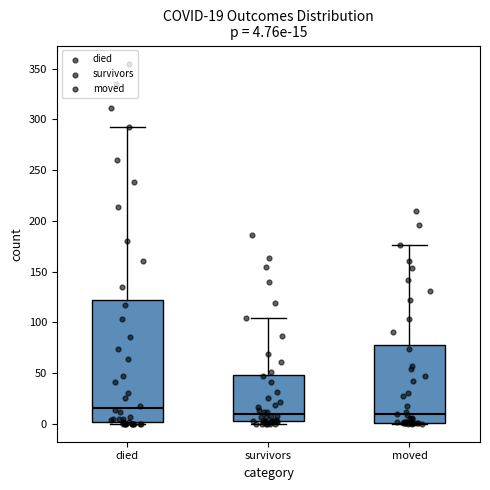

Which box is the tallest, from its lower edge to its upper edge?

died